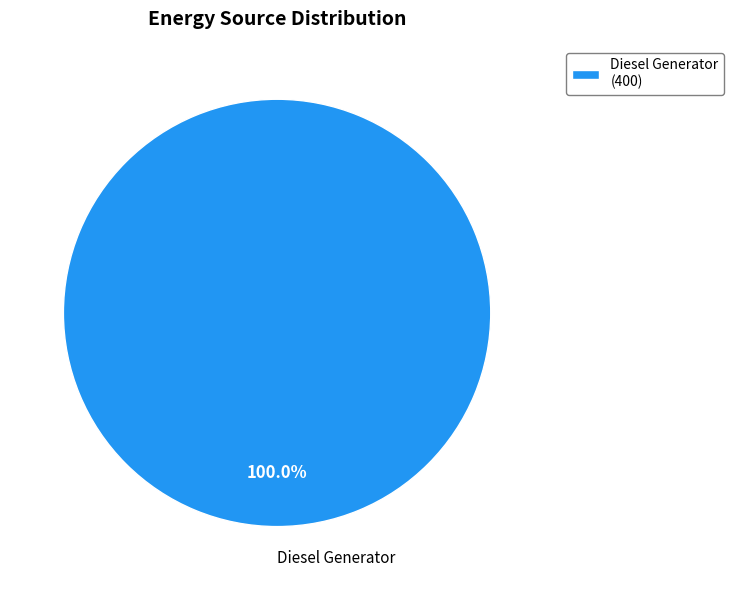

Count the number of slices in the pie.

1